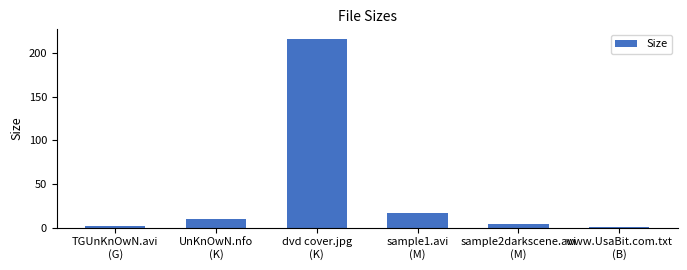

What is the sum of all values?

250.3